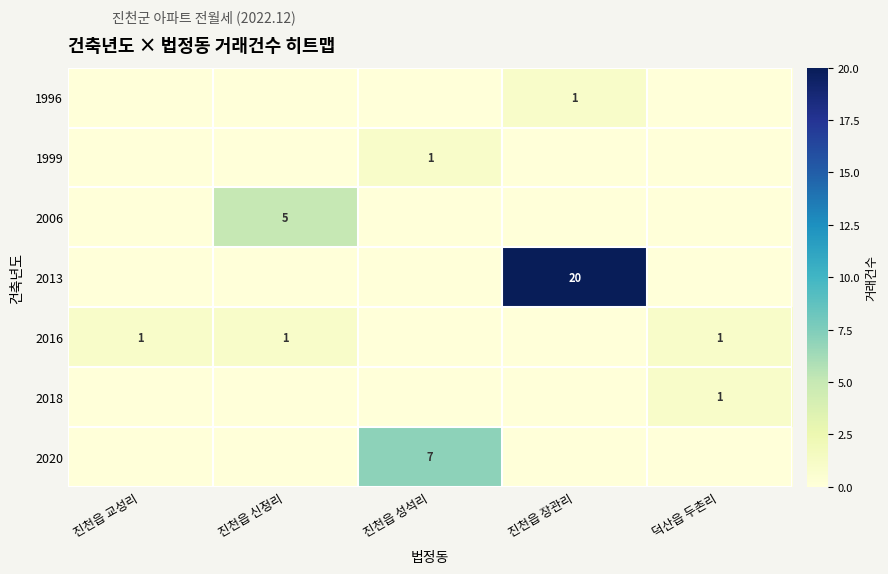

Which category has the lowest value across all series?

진천읍 교성리